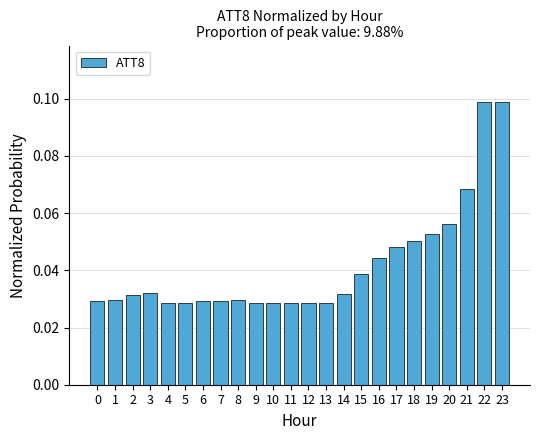

Is it true that the value at 18 is 0.1?

True